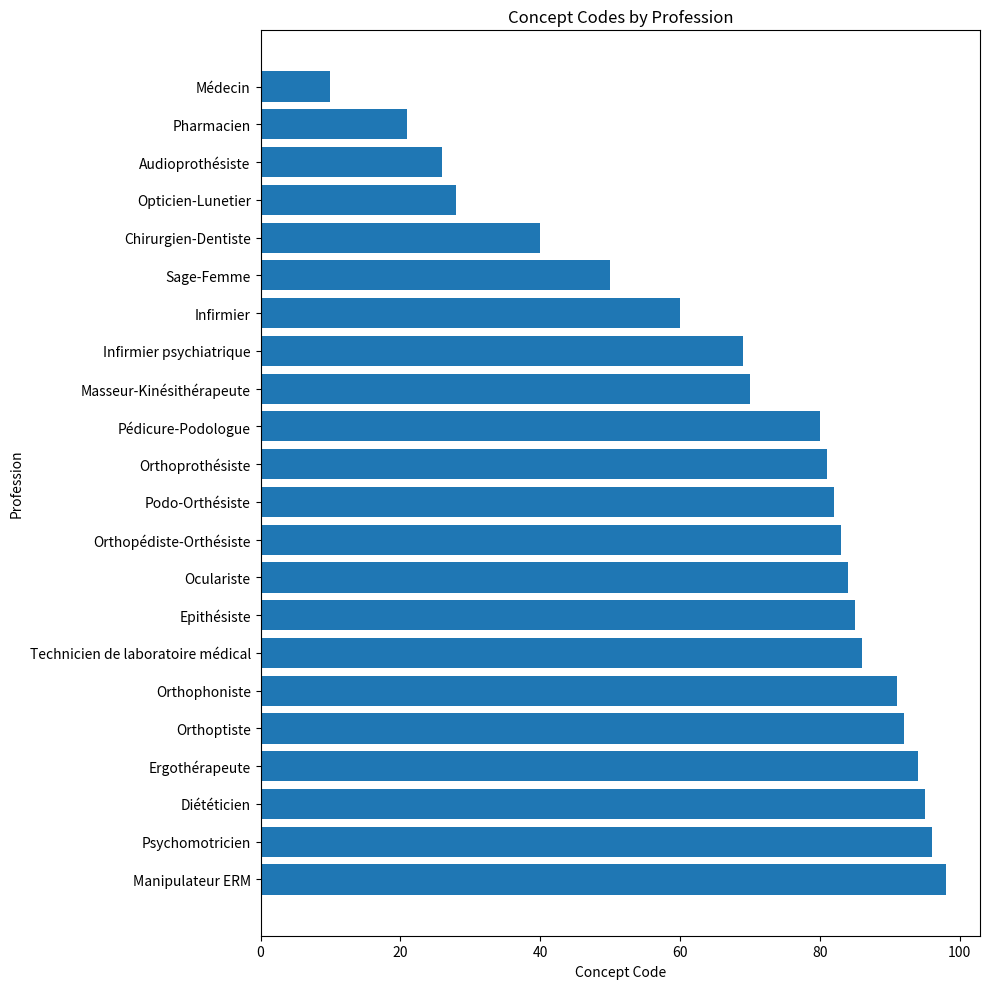

What is the difference between the maximum and minimum values?

88